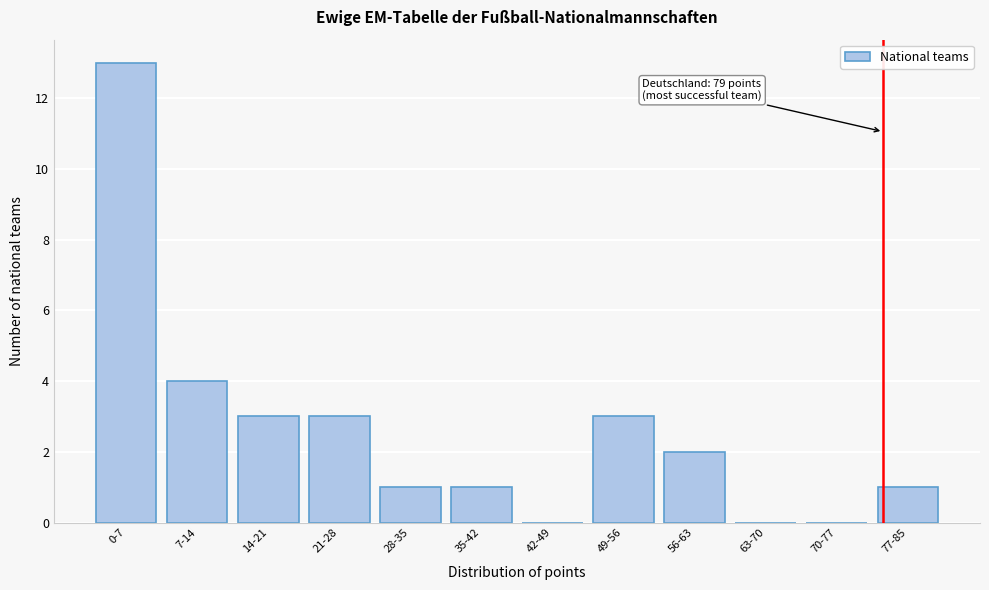

Reading left to right, list all the values displayed in this chart.

0-7=13	7-14=4	14-21=3	21-28=3	28-35=1	35-42=1	42-49=0	49-56=3	56-63=2	63-70=0	70-77=0	77-85=1